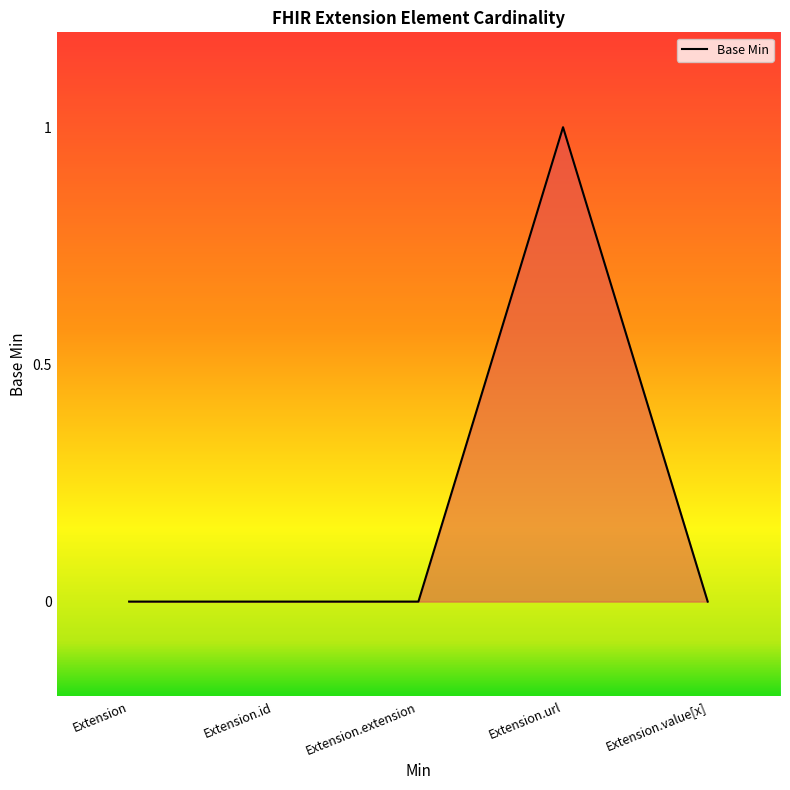

True or false: the data shows 0 at Extension.extension.

True